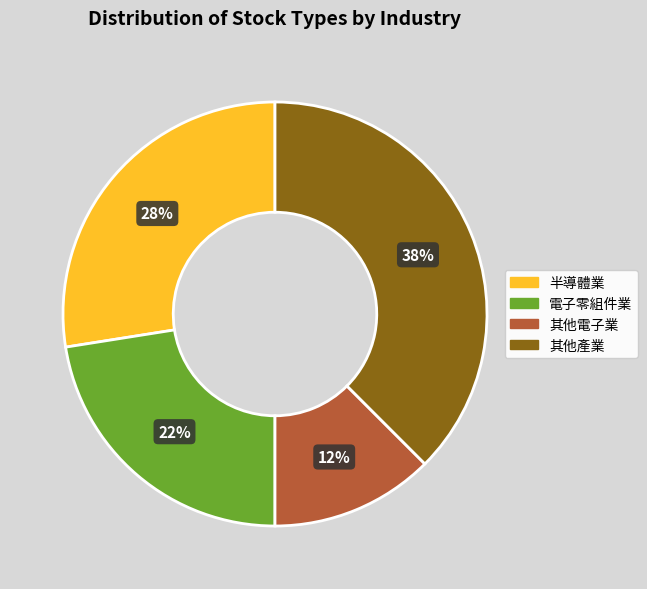

Count the number of slices in the pie.

4